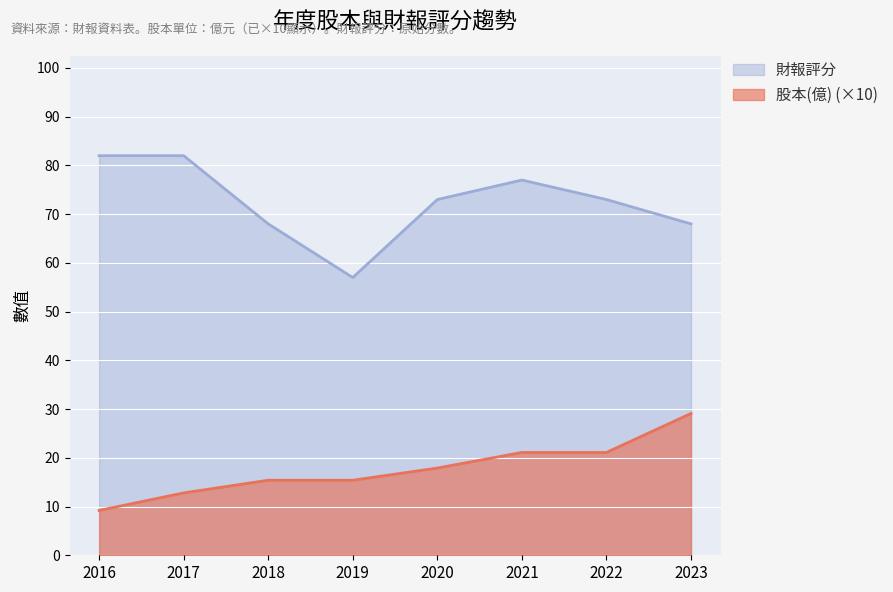

What is the value of the 股本(億) point at the 4th from the left?

15.4